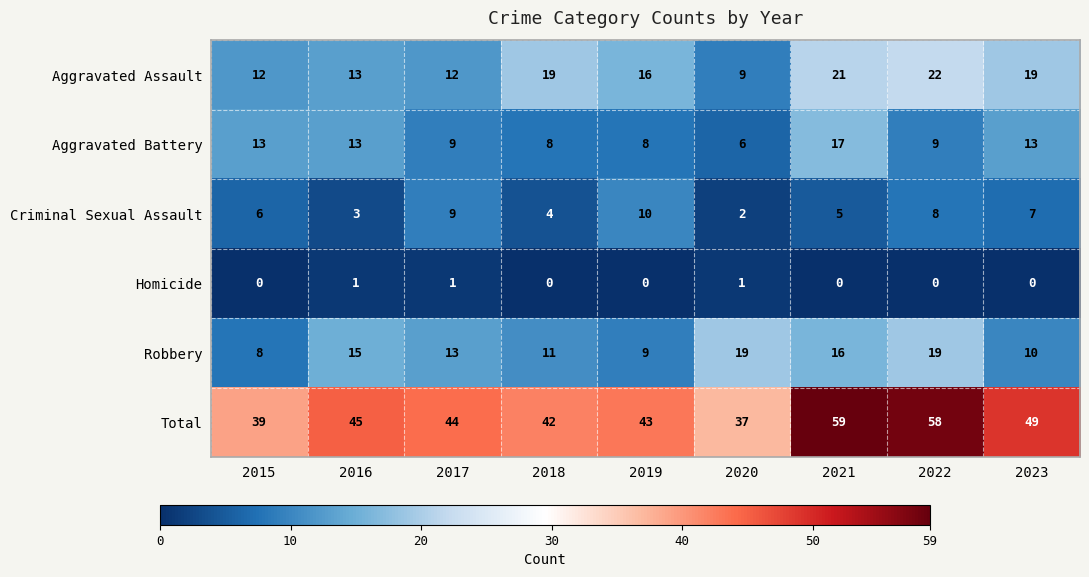

True or false: Homicide has a value of 1 at 2016.

True